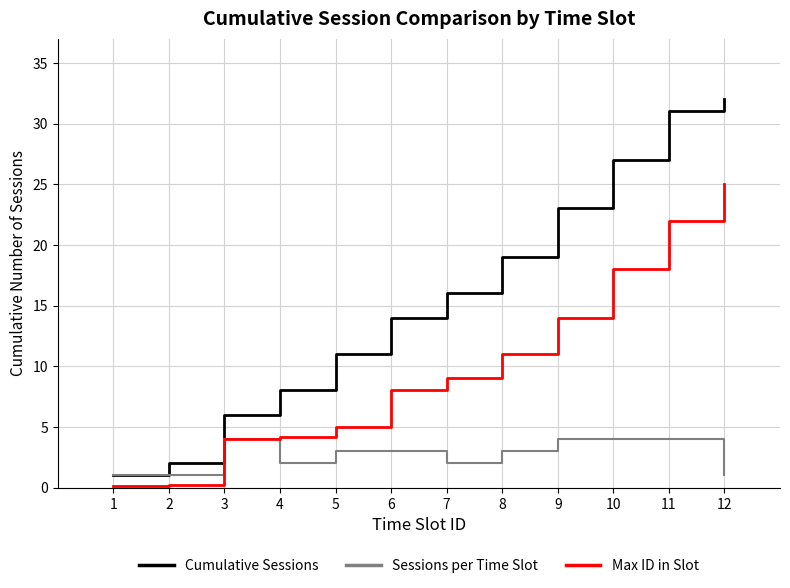

Is it true that Cumulative Sessions equals 23.0 at 9?

True